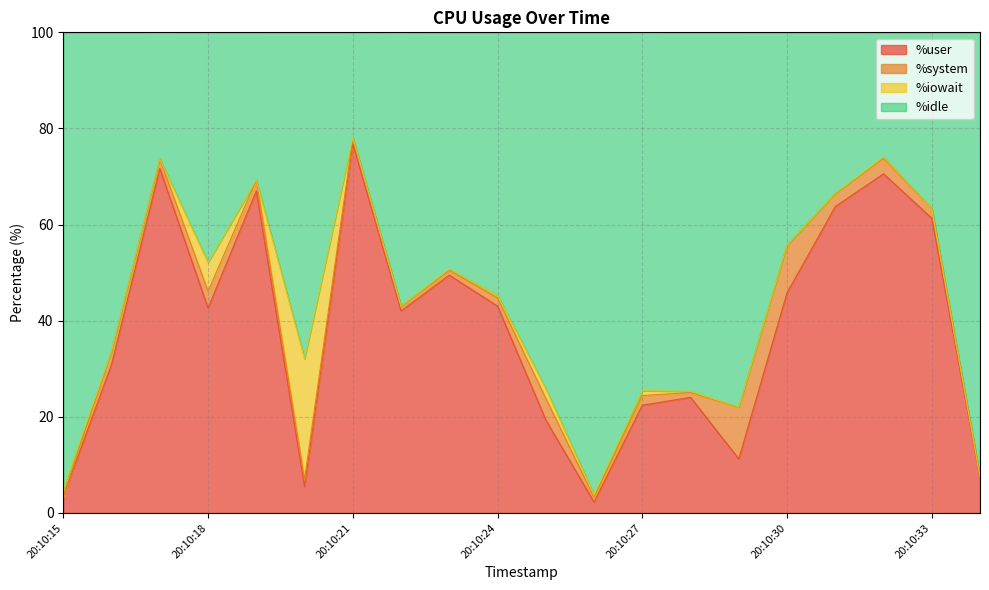

The %user series shows 61.3 at 20:10:33. True or false?

True